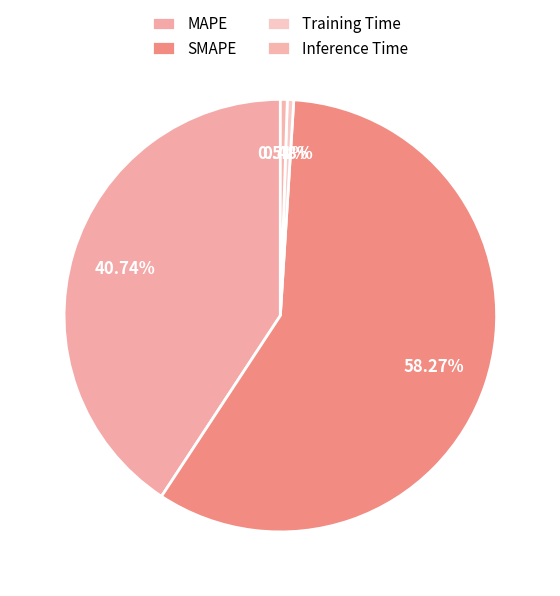

What percentage is the Inference Time slice, to the nearest percent?

1%